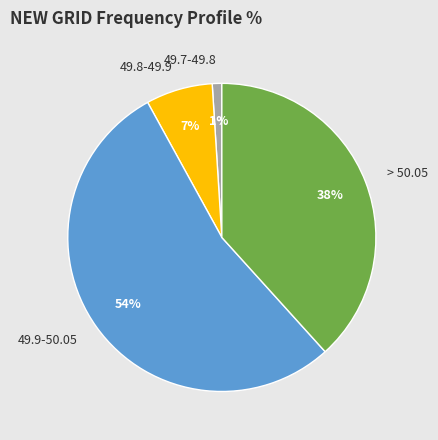

What is the ratio of the value at 49.9-50.05 to the value at > 50.05?

1.4